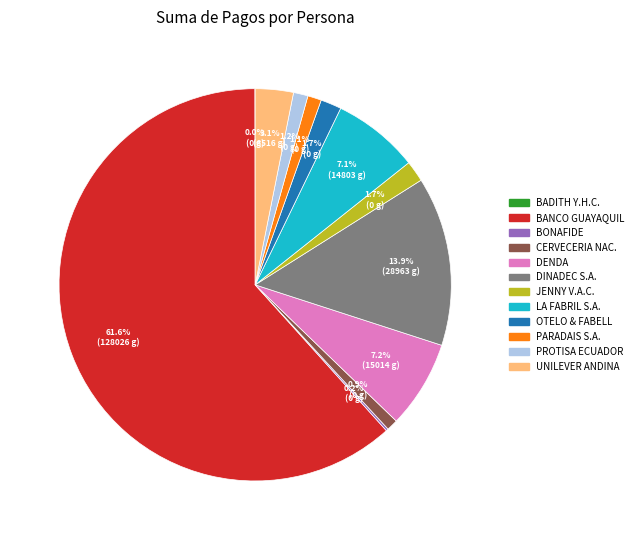

Is there a majority slice in this chart?

Yes